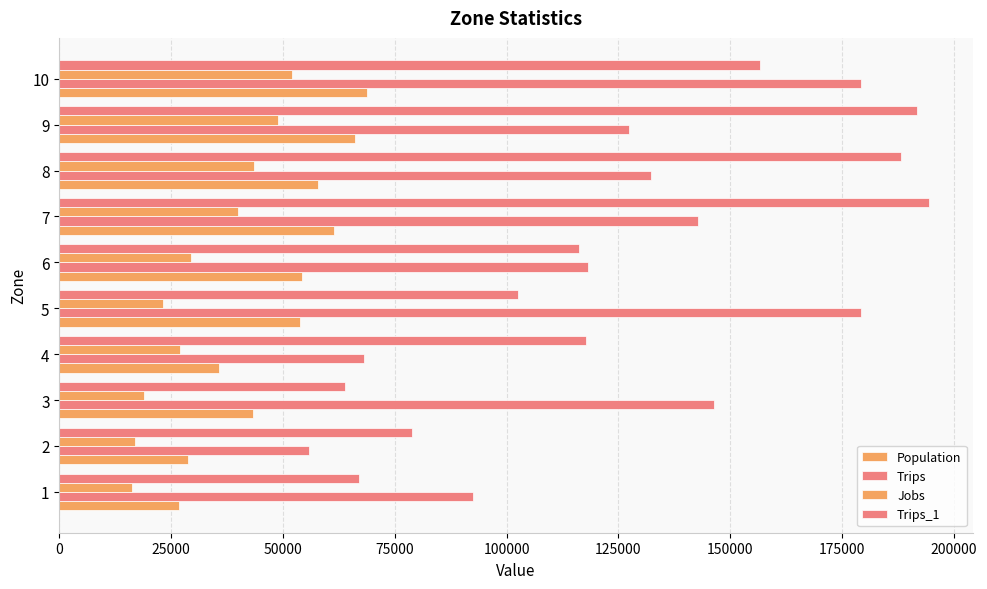

Count the number of categories in the chart.

10